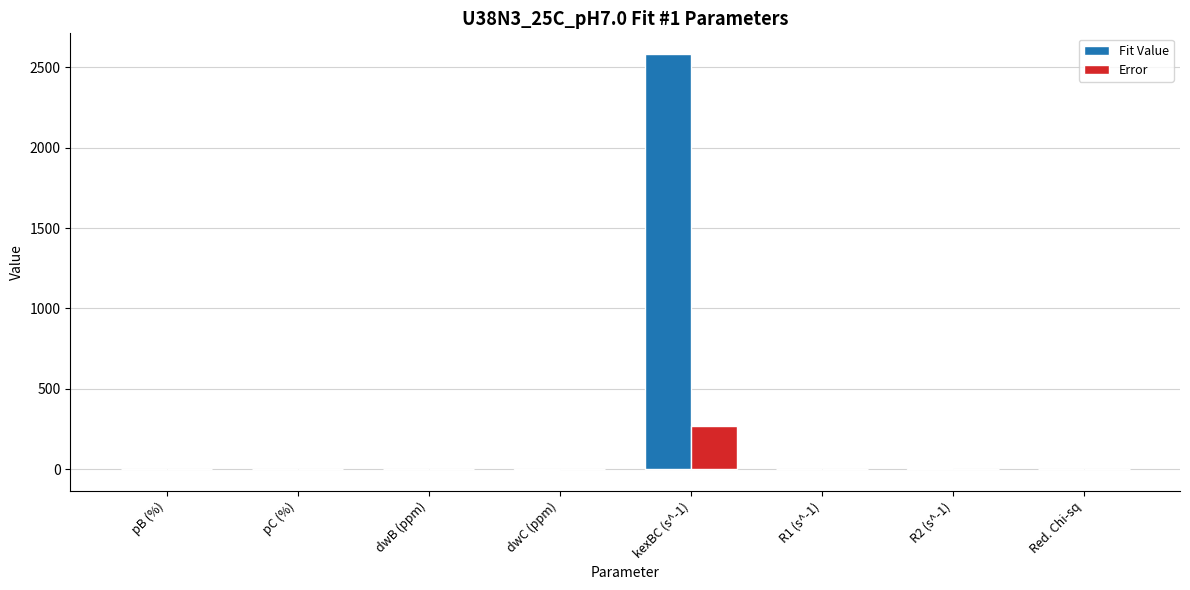

What is the greatest value displayed?

2583.0